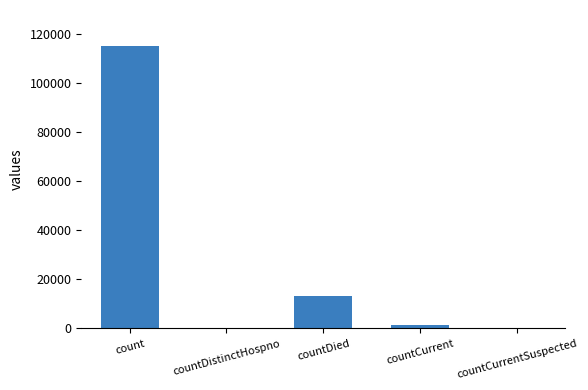

Reading left to right, what are all the values shown in this chart?

count=115379	countDistinctHospno=0	countDied=13343	countCurrent=1383	countCurrentSuspected=0